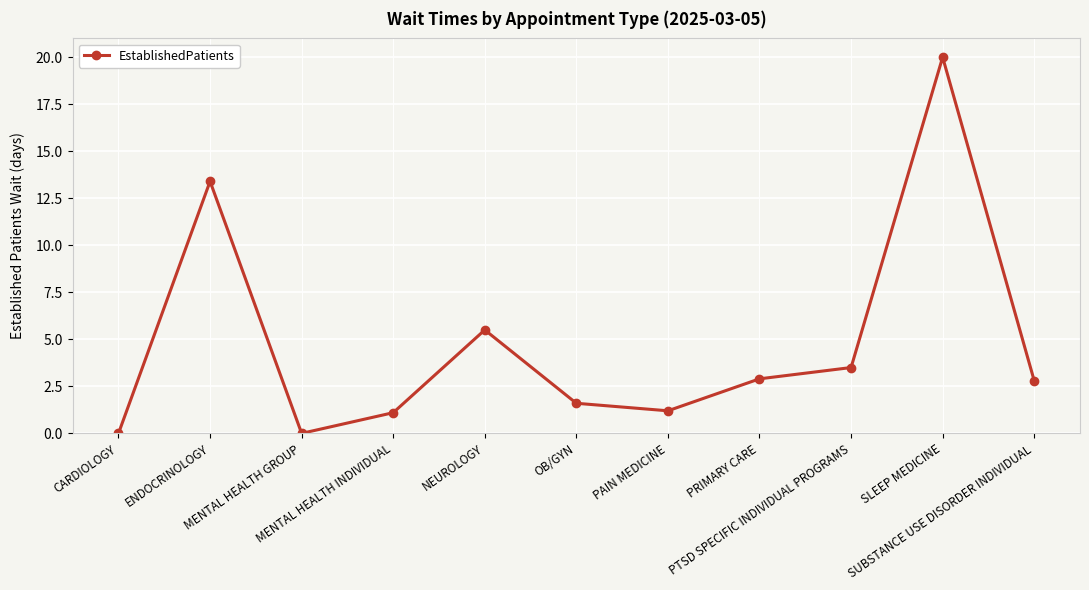

Reading left to right, list all the values displayed in this chart.

0.0	13.4	0.0	1.1	5.5	1.6	1.2	2.9	3.5	20.0	2.8